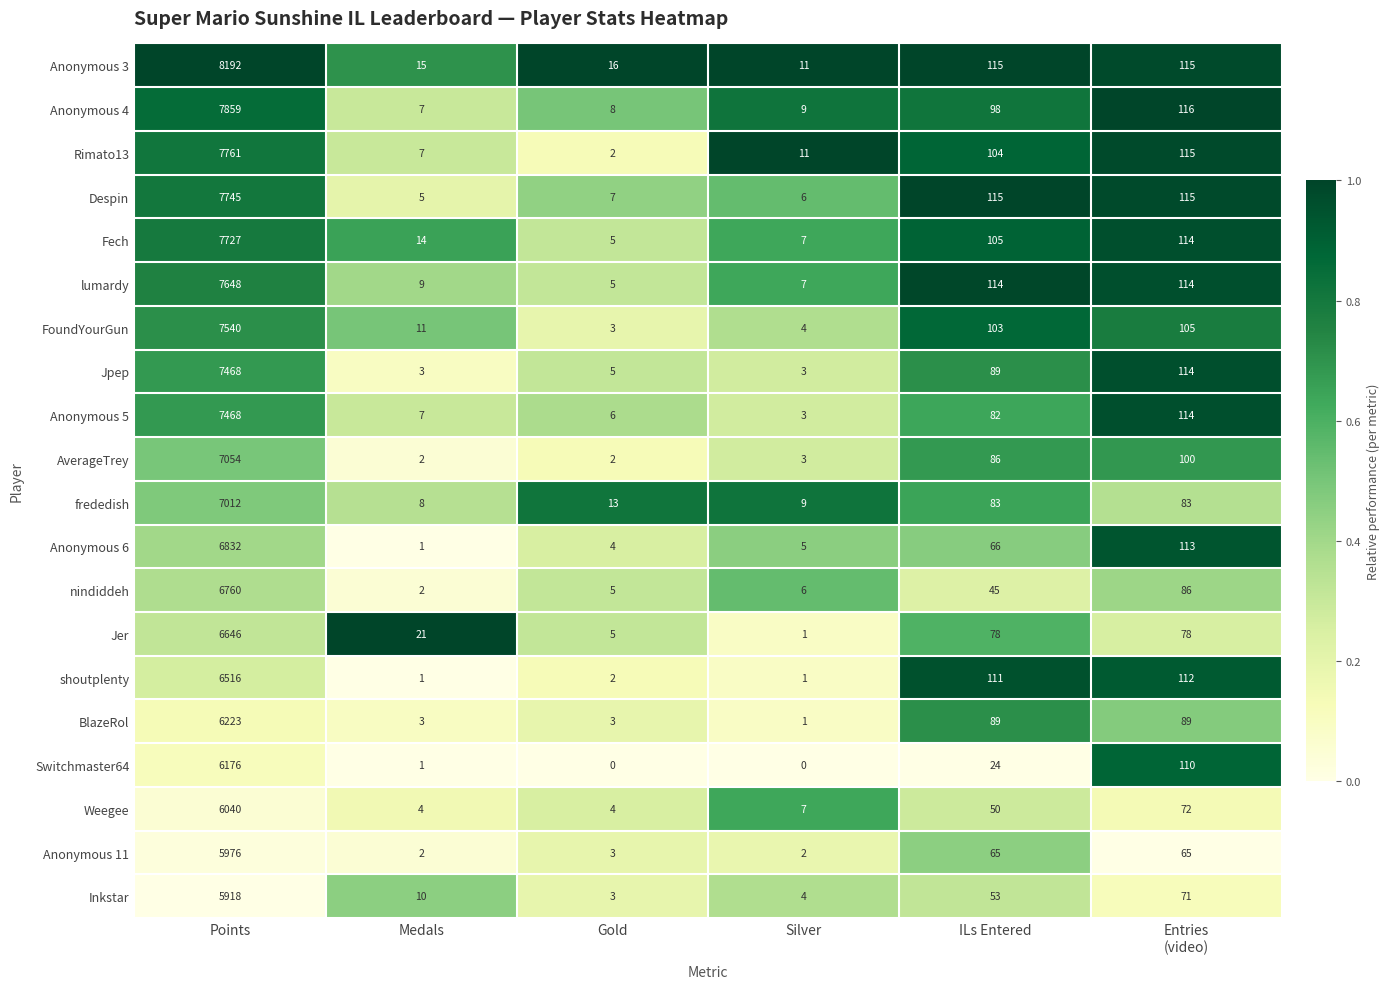

What is the highest value of the Fech series?

7727